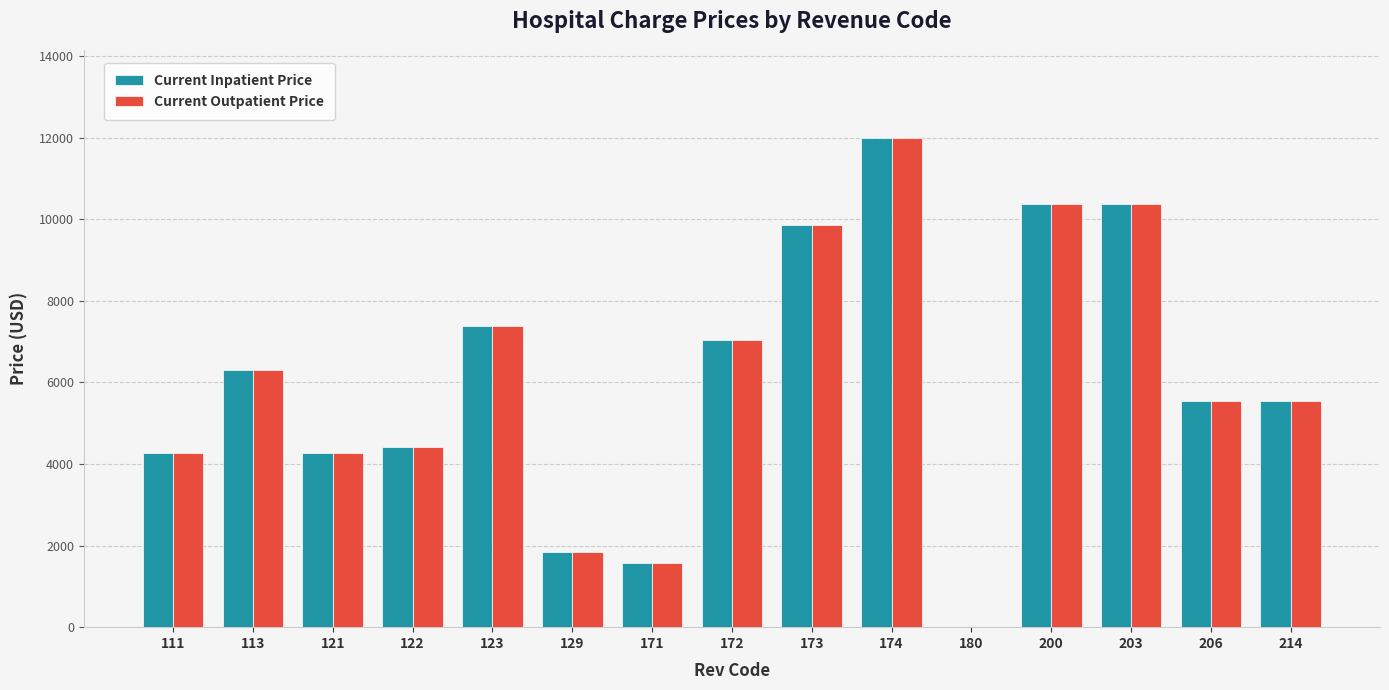

Are the bars grouped side by side (vs. stacked)?

Yes